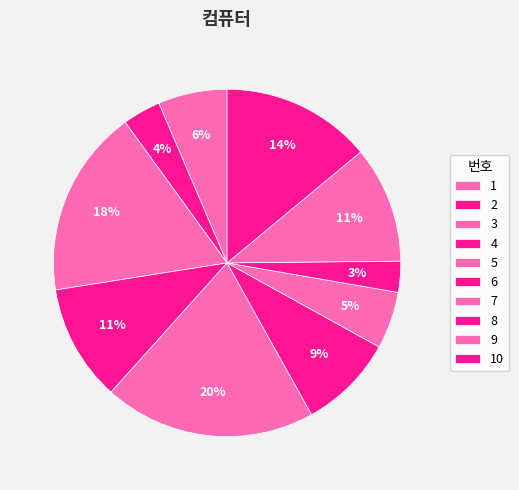

How many segments does this pie chart have?

10